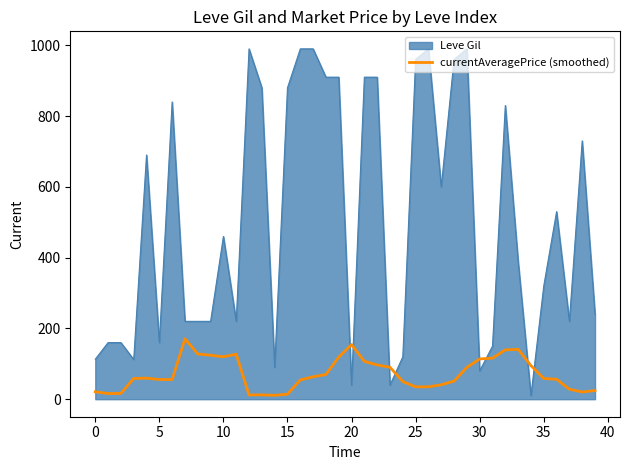

True or false: Leve Gil and currentAveragePrice (smoothed) cross at least once.

True